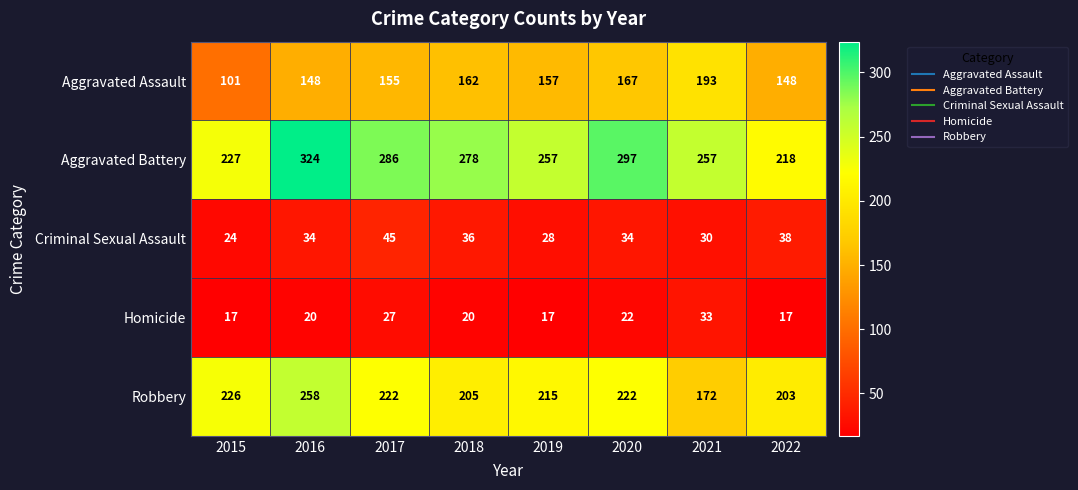

What is the sum of the Homicide values at 2015 and 2019?

34